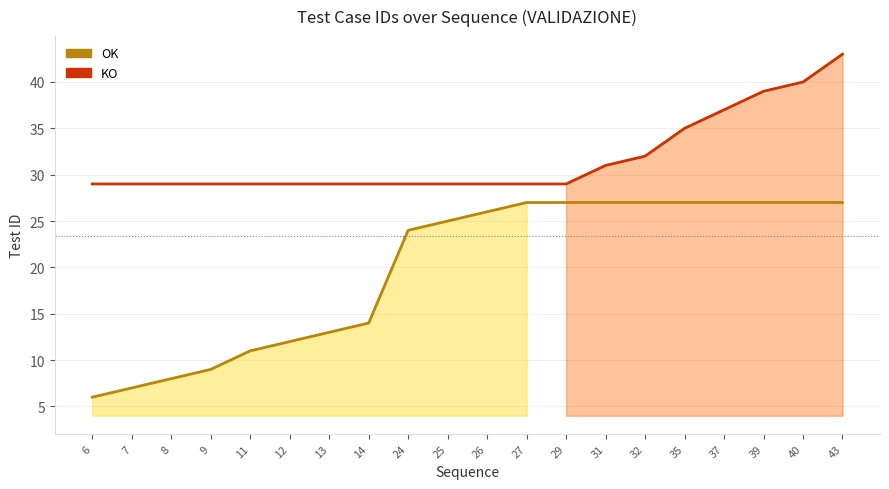

How many lines are shown in the chart?

2